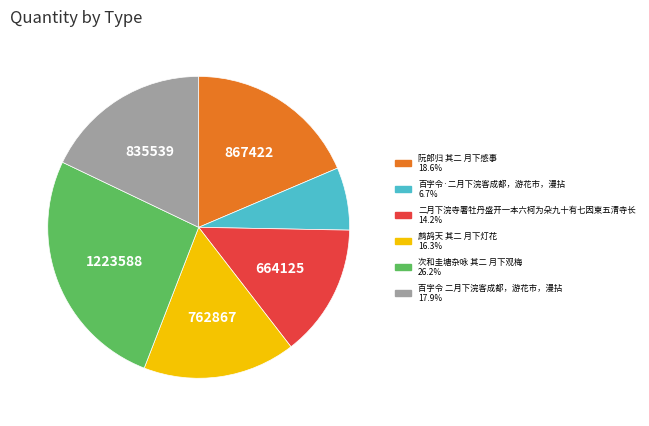

Is it true that 百字令 二月下浣客成都，游花市，漫拈 is 6% of the pie?

False